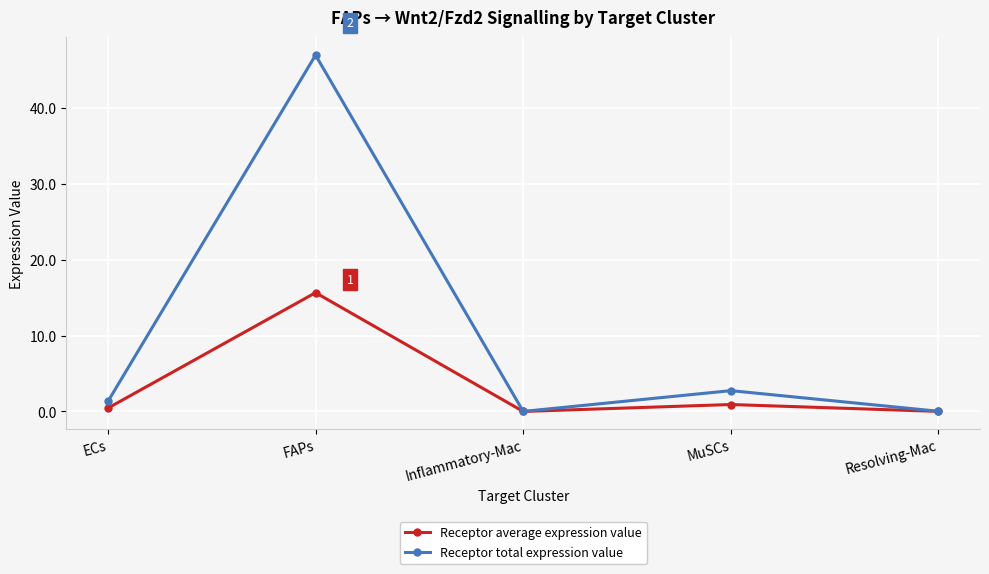

How many lines are shown in the chart?

2